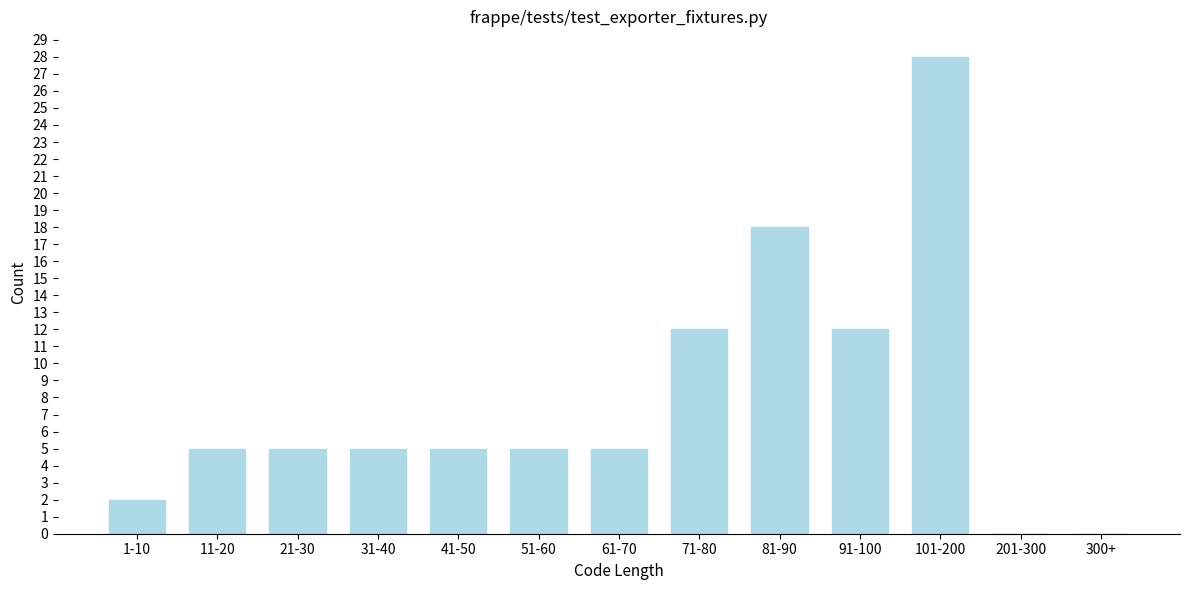

Reading right to left, list all the values displayed in this chart.

300+=0	201-300=0	101-200=28	91-100=12	81-90=18	71-80=12	61-70=5	51-60=5	41-50=5	31-40=5	21-30=5	11-20=5	1-10=2